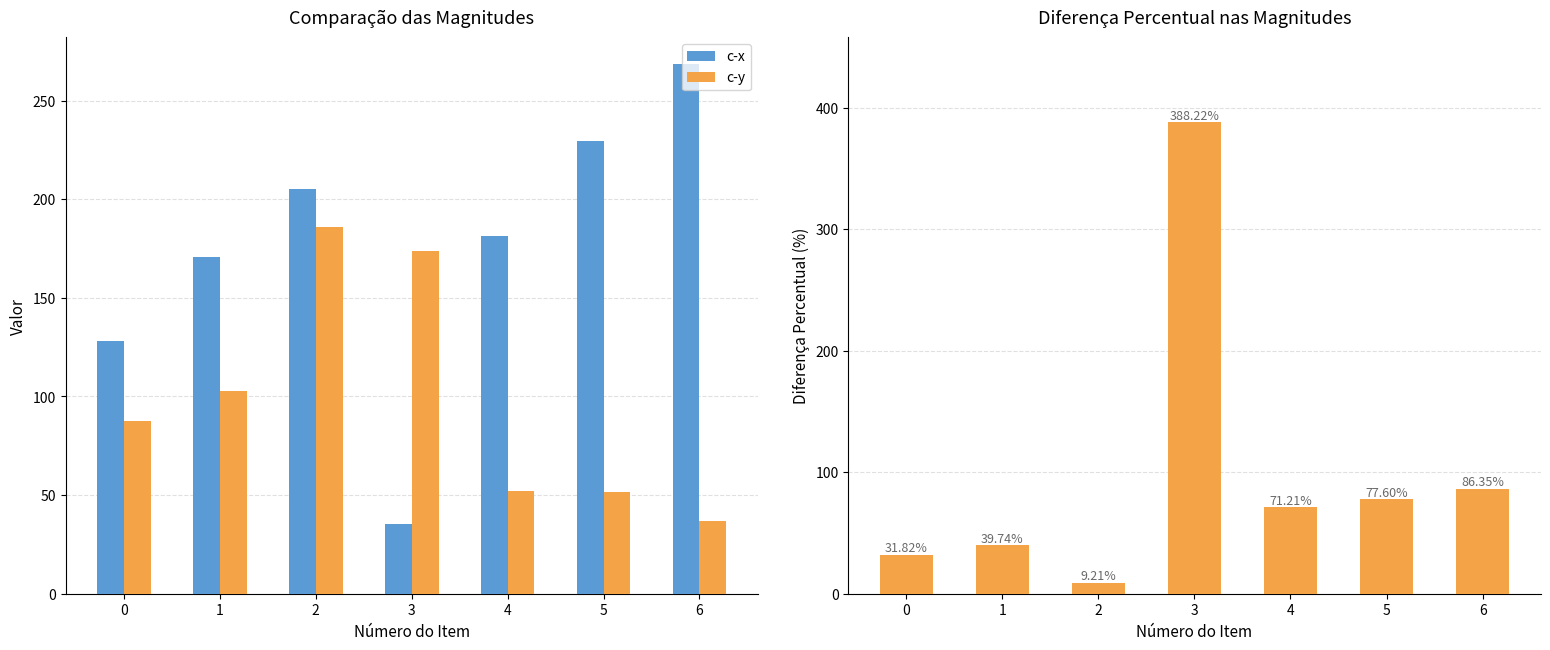

What is the greatest value displayed?

388.2